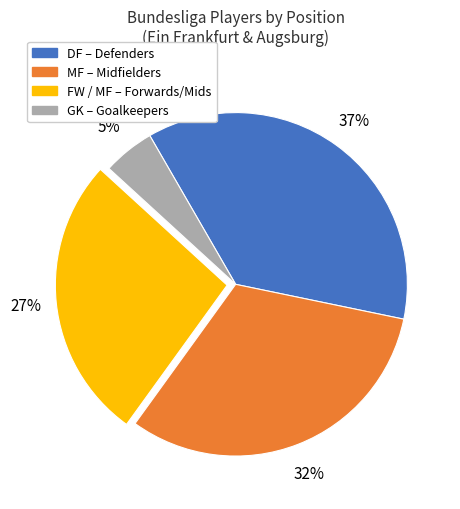

Is there any slice that represents more than half of the pie?

No